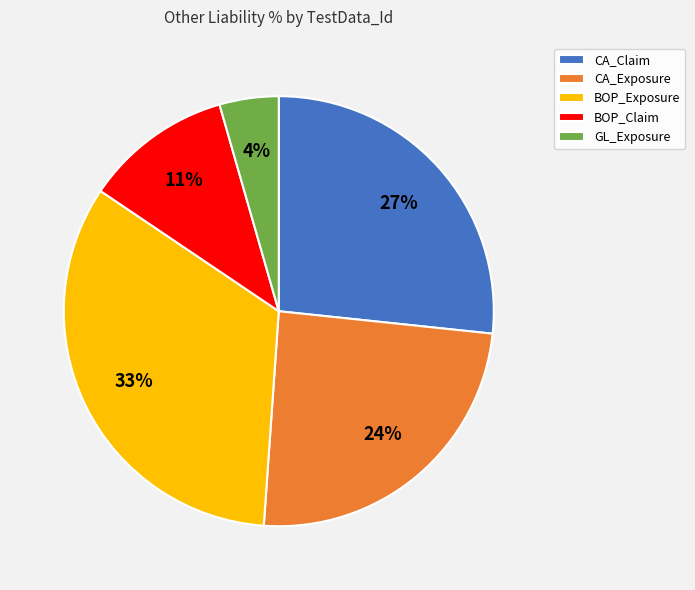

Which category has the smallest portion of the pie?

GL_Exposure